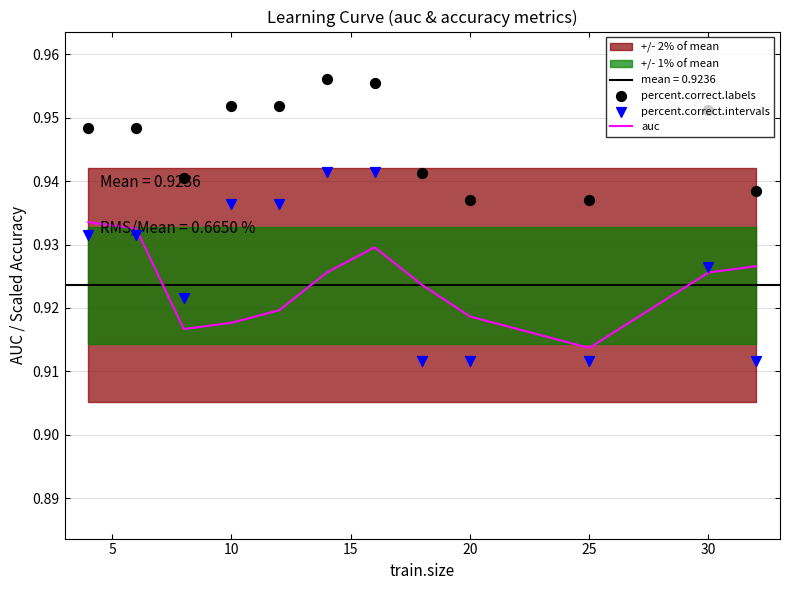

The auc series shows 0.3 at 25. True or false?

False